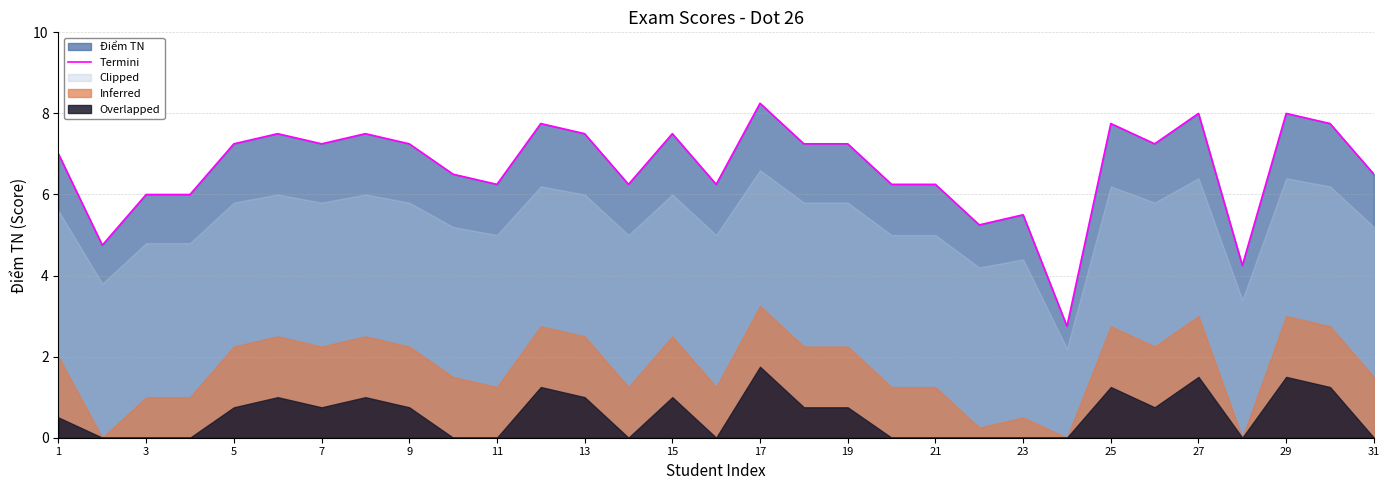

True or false: Termini has a value of 7.8 at 25.

True